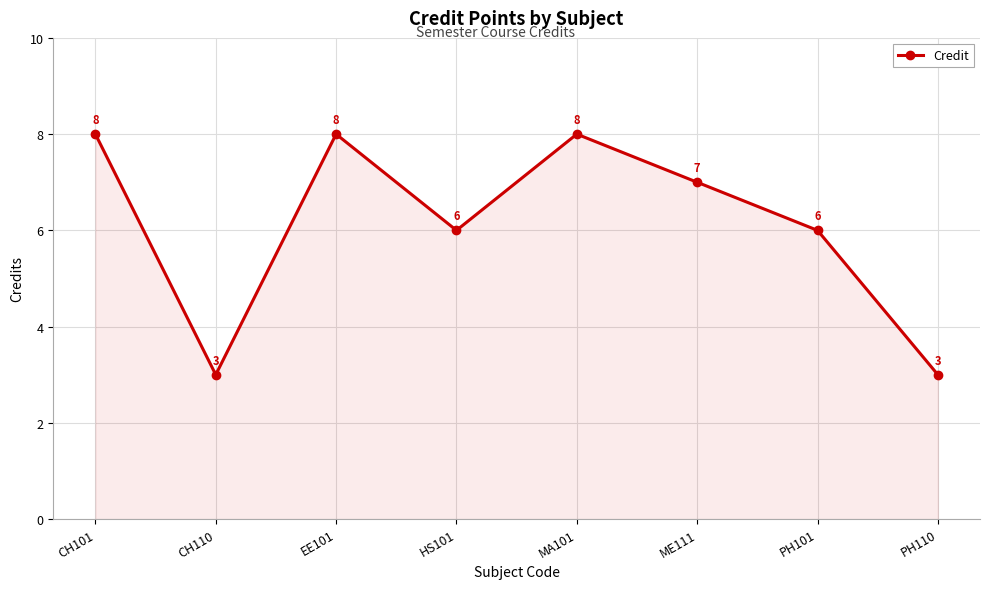

How many distinct data groups are displayed?

1